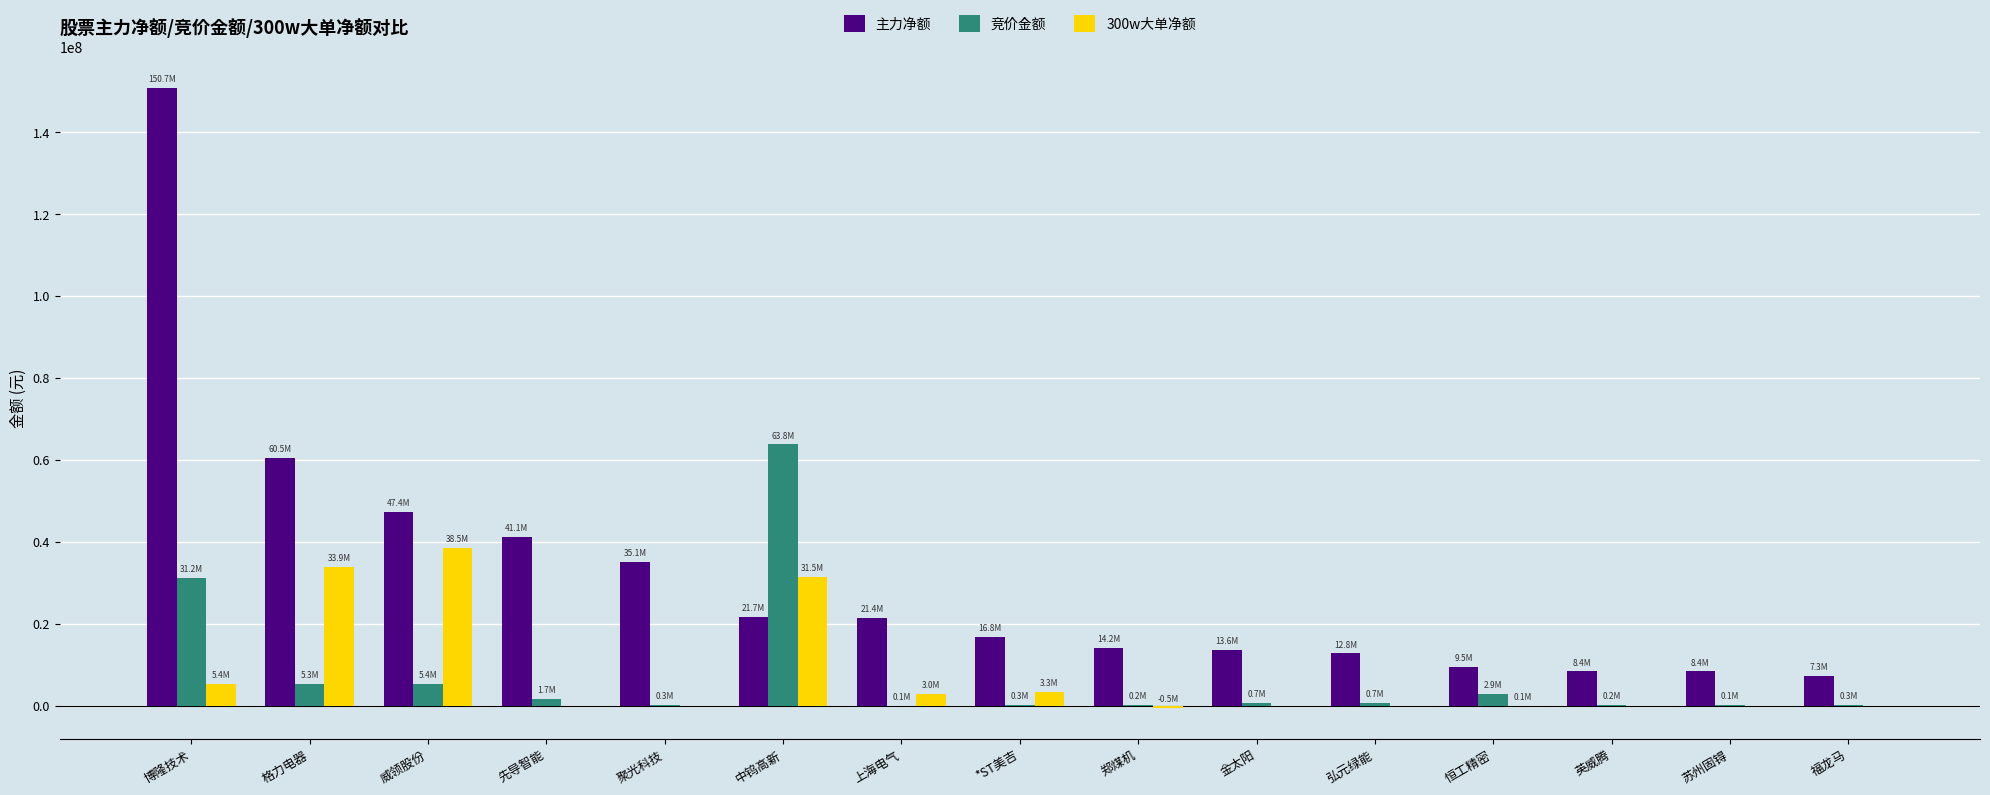

How many groups of bars are there?

15